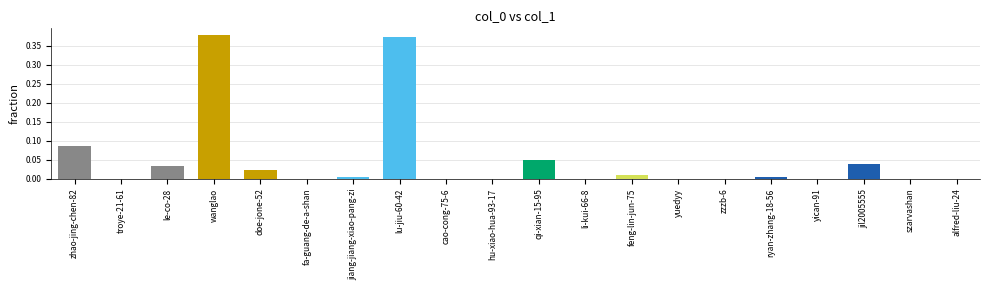

What is the sum of all values?

1.0